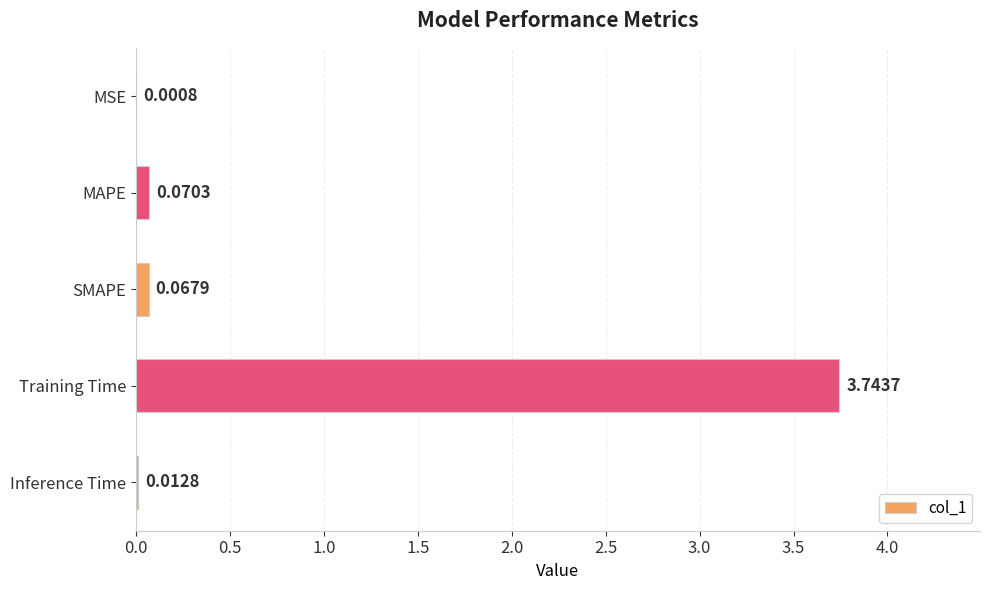

Which category has the highest value across all series?

Training Time